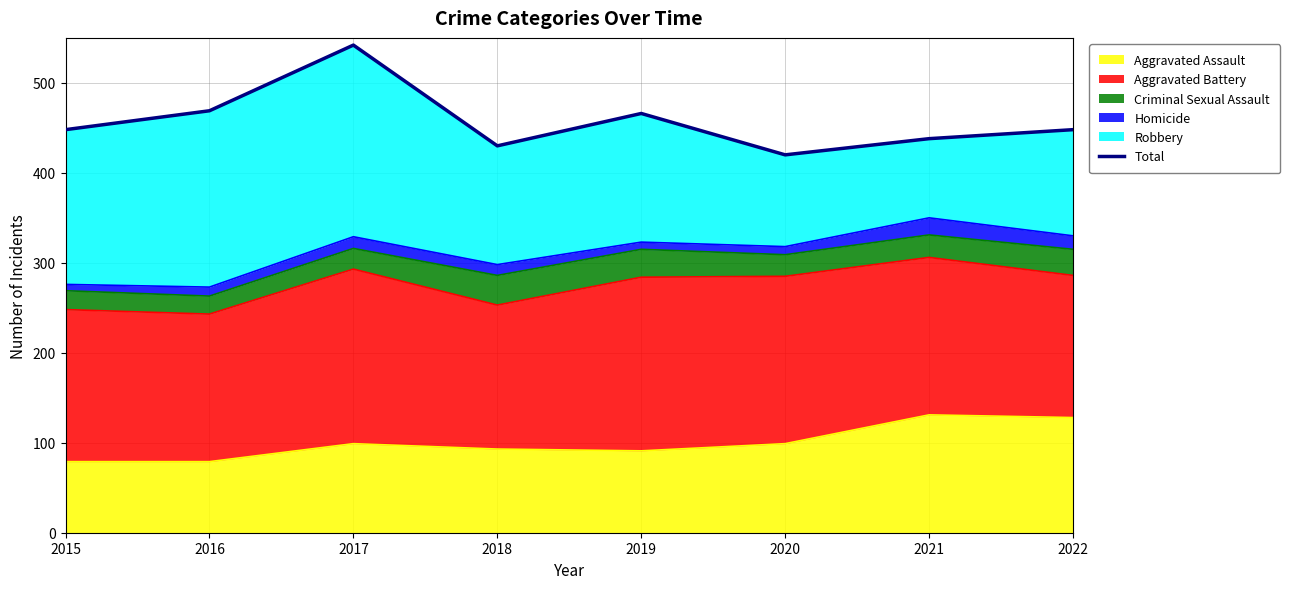

List the labels in order of value, smallest first.

2020, 2018, 2021, 2015, 2022, 2019, 2016, 2017